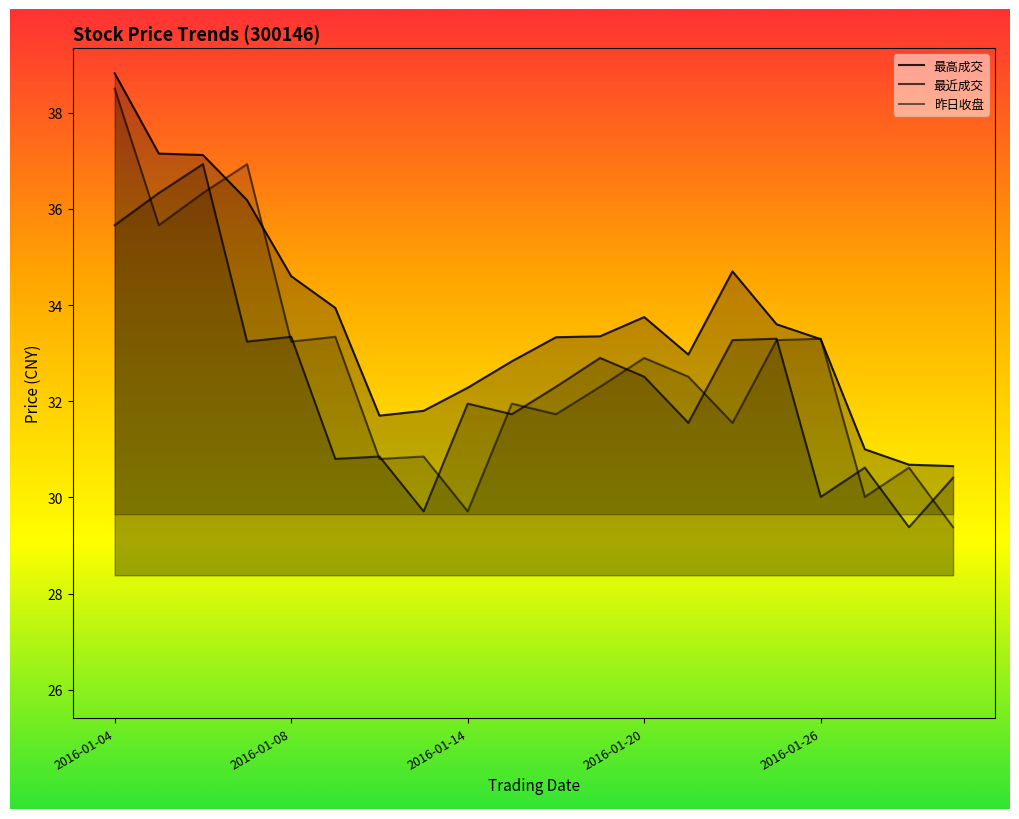

How many intersections are there between 最近成交 and 昨日收盘?

15